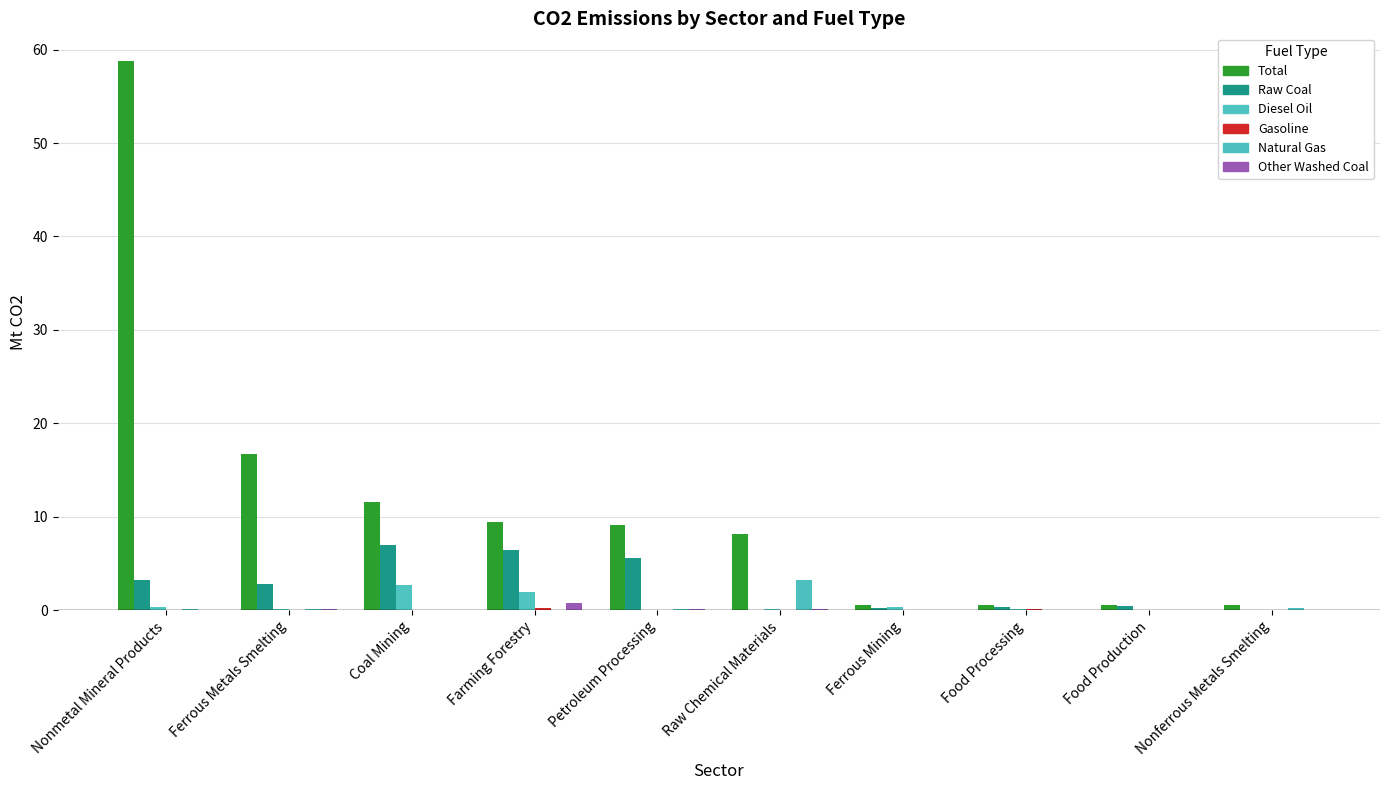

What is the label of the 1st bar from the left?

Nonmetal Mineral Products